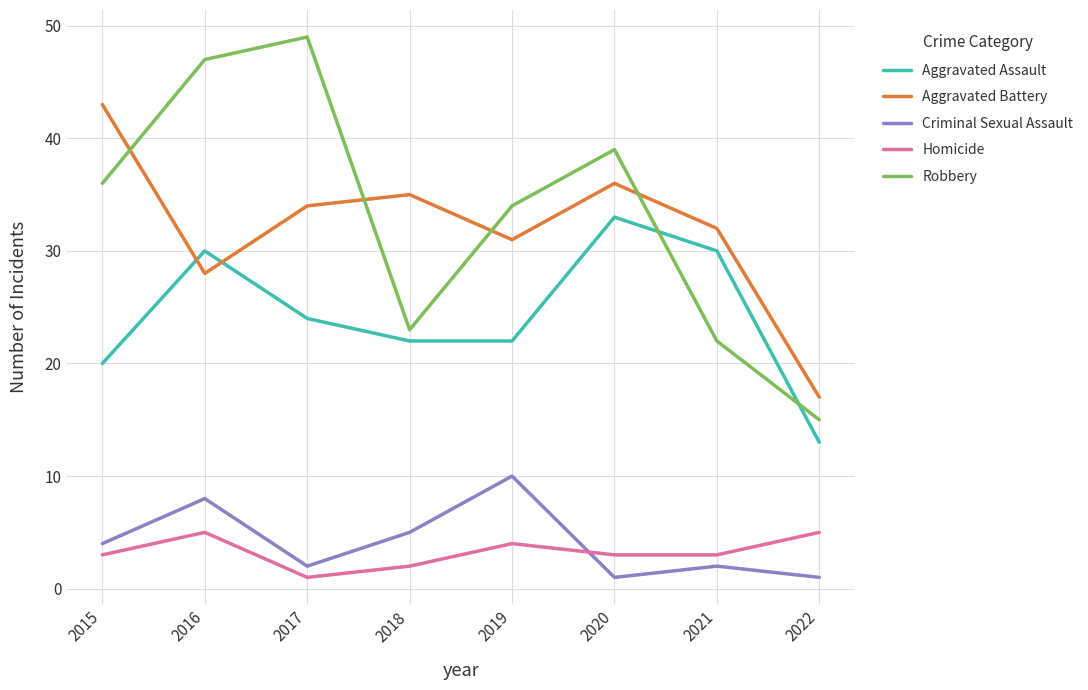

Between which two adjacent categories do Robbery and Aggravated Assault first intersect?

2020 and 2021